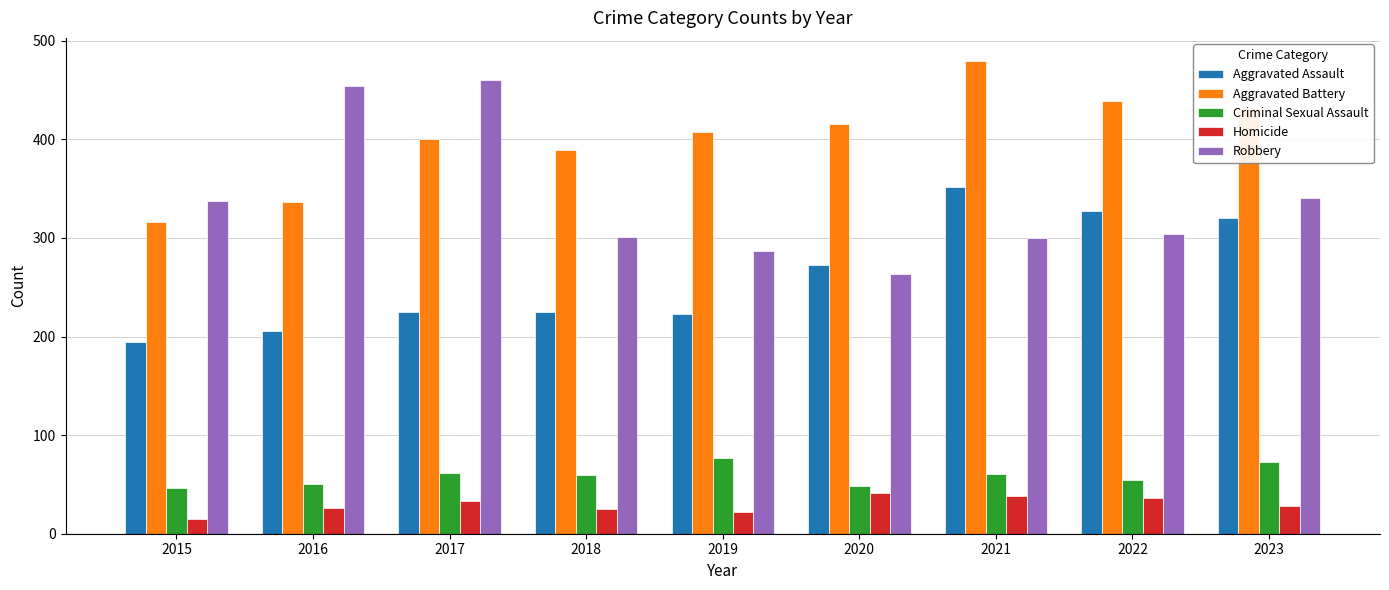

Count the number of categories in the chart.

9